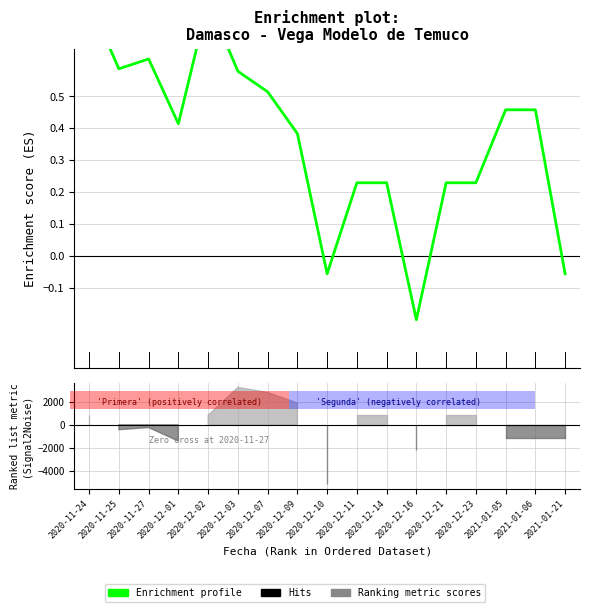

The chart shows a value of 0.3 at 2021-01-06. True or false?

False